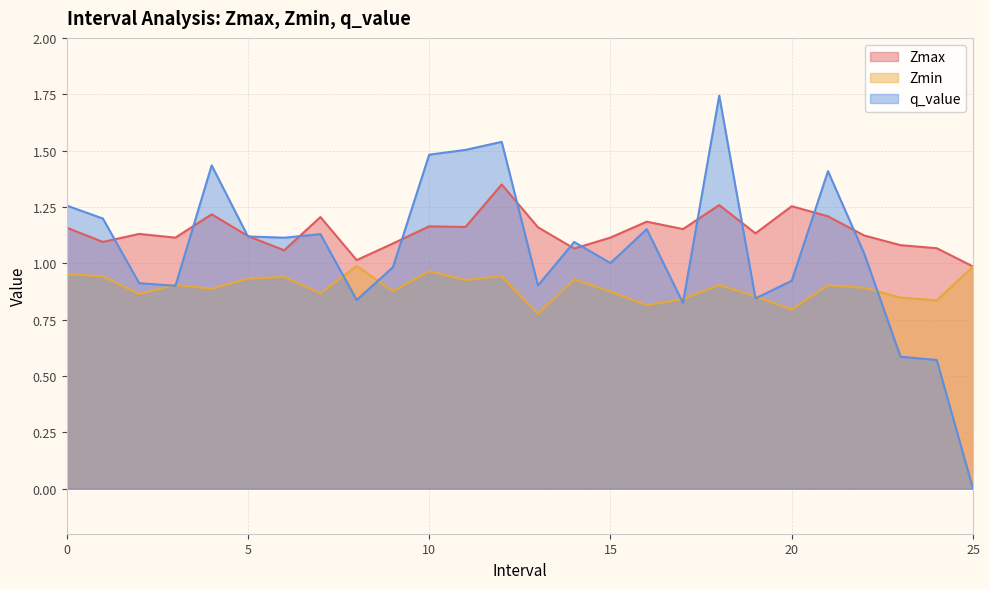

Read the Zmin value at 20.

0.8